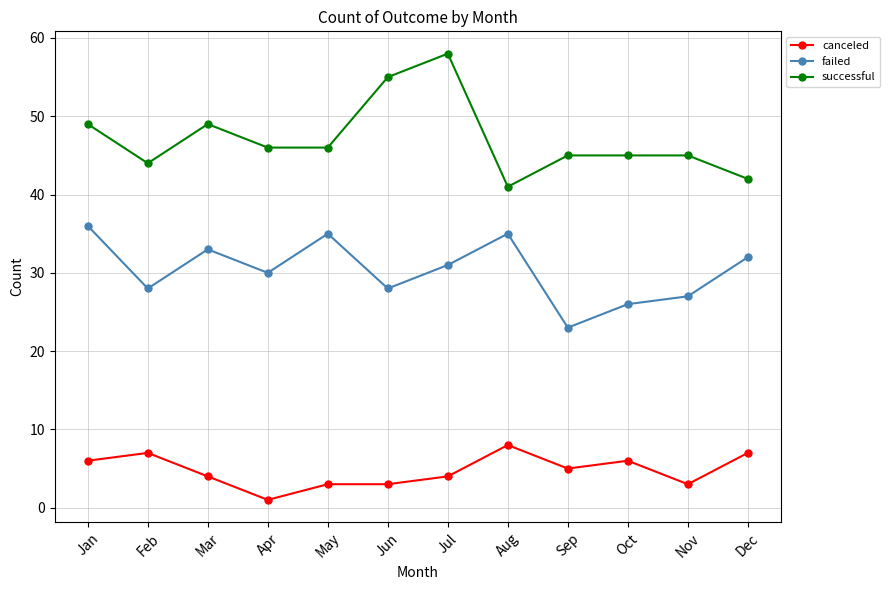

Which category has the lowest value in the failed series?

Sep